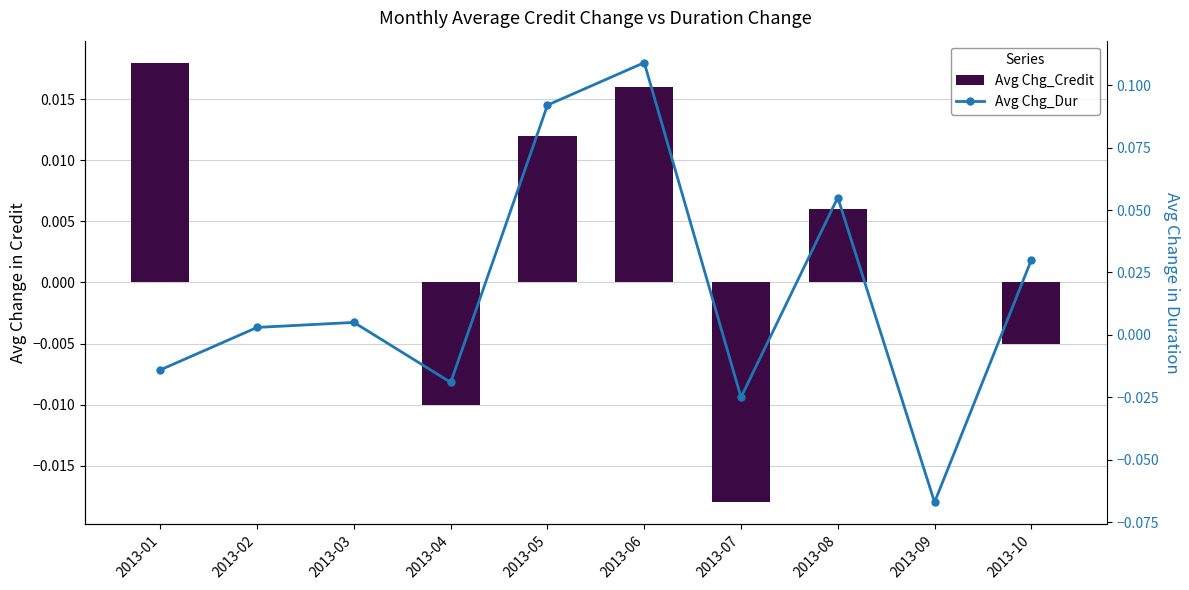

Are the bars grouped side by side (vs. stacked)?

Yes